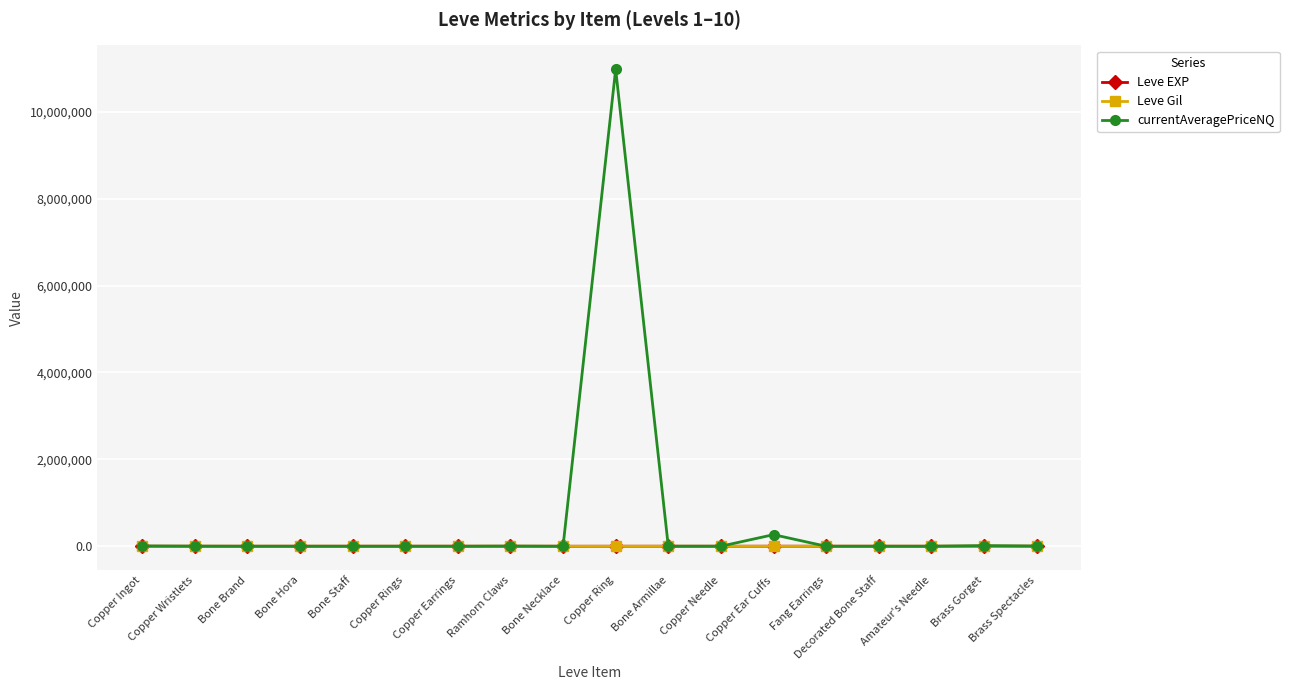

What is the total value across all series at Copper Earrings?

739.0